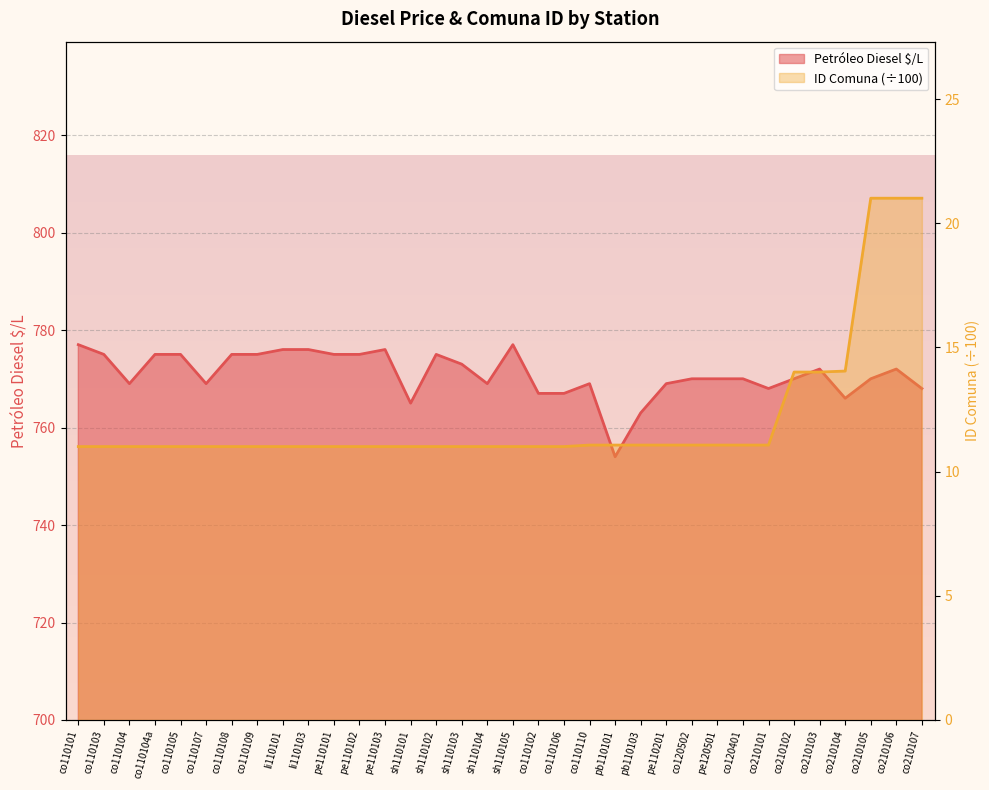

At which category is the sum across all series the highest?

co210106